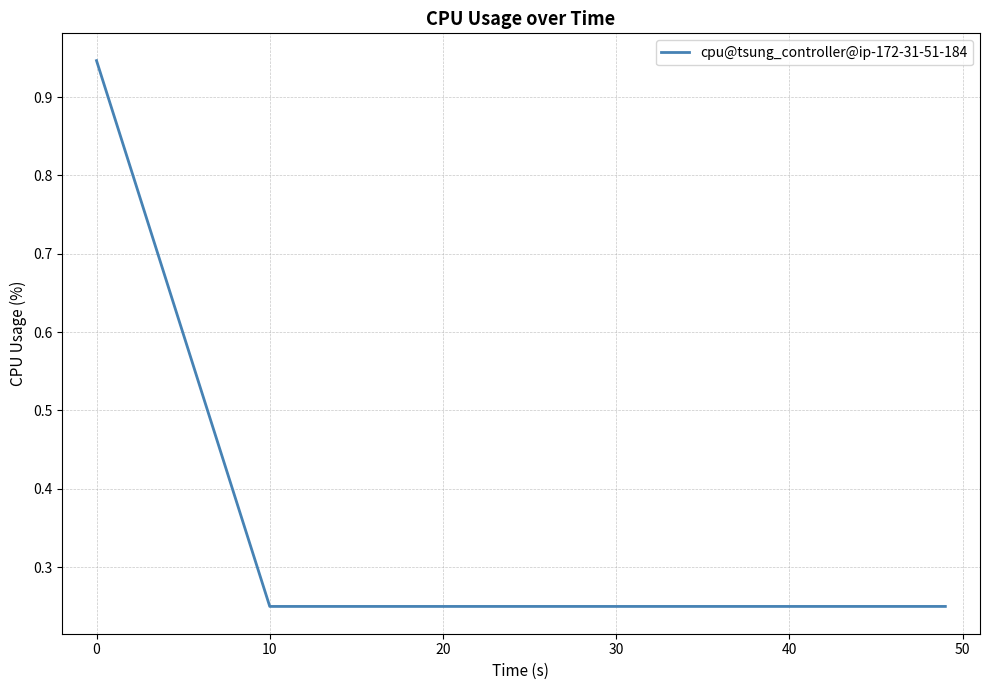

What is the sum of all values?

2.2